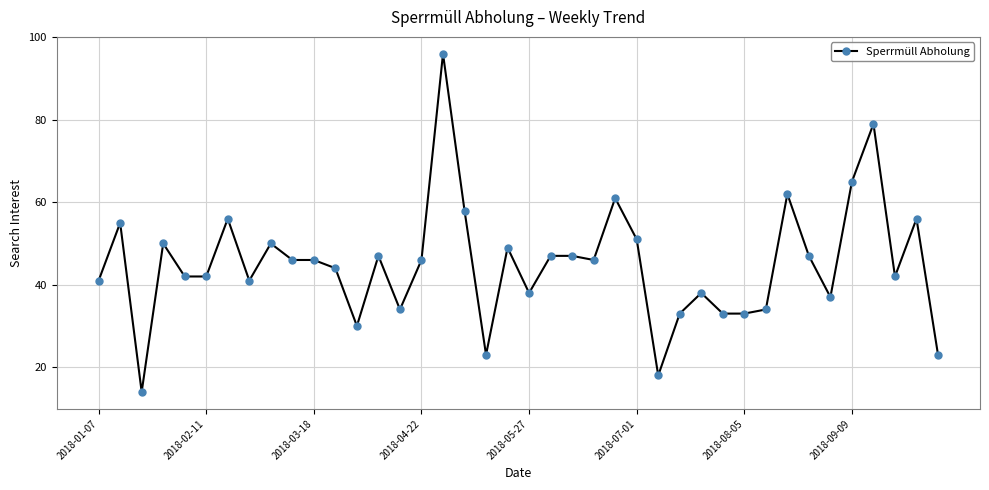

What is the maximum value shown in the chart?

96